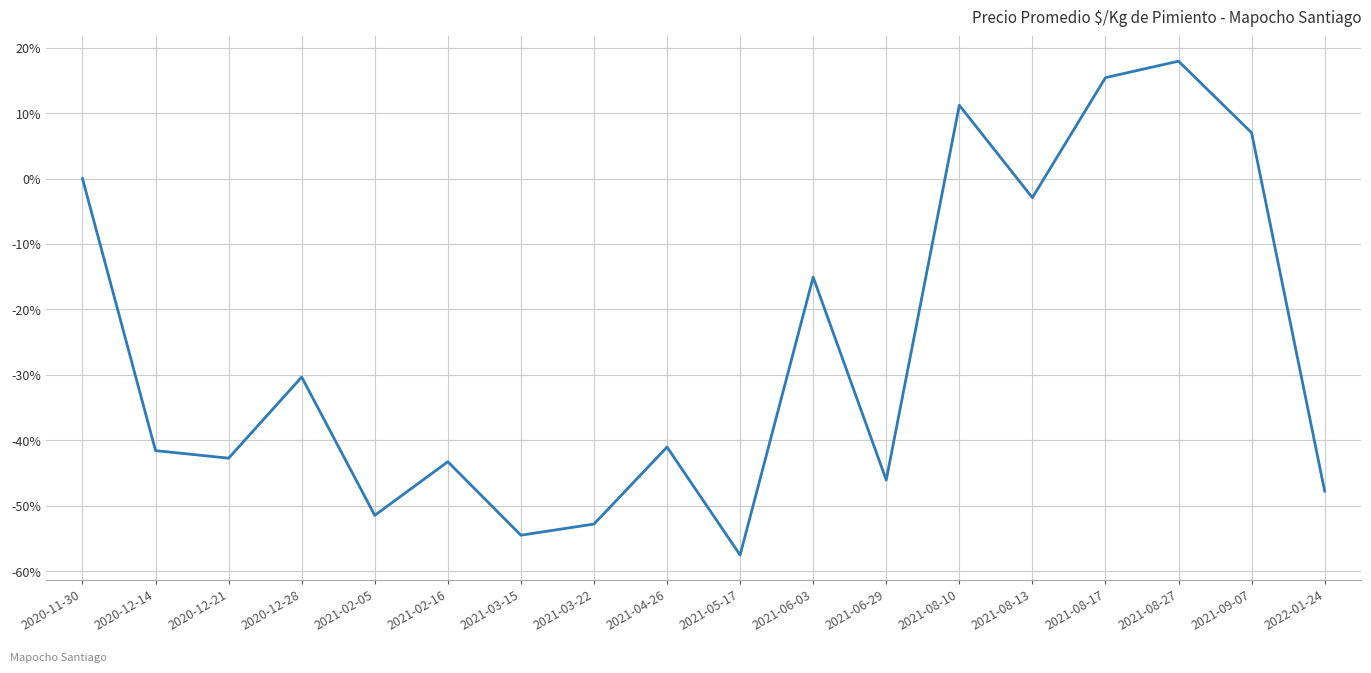

What is the average value?

-26.4